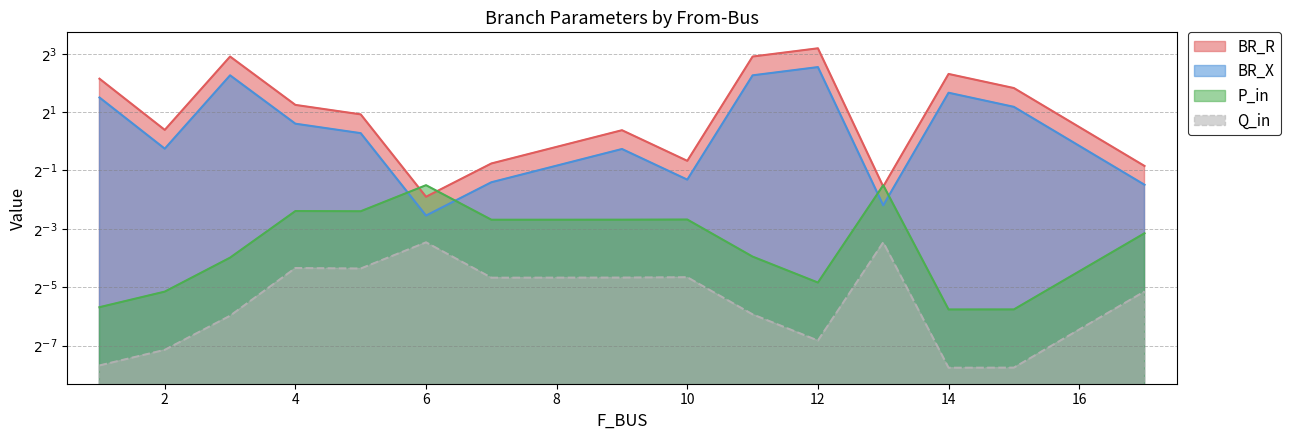

Is it true that BR_R equals 4.9 at 14?

True